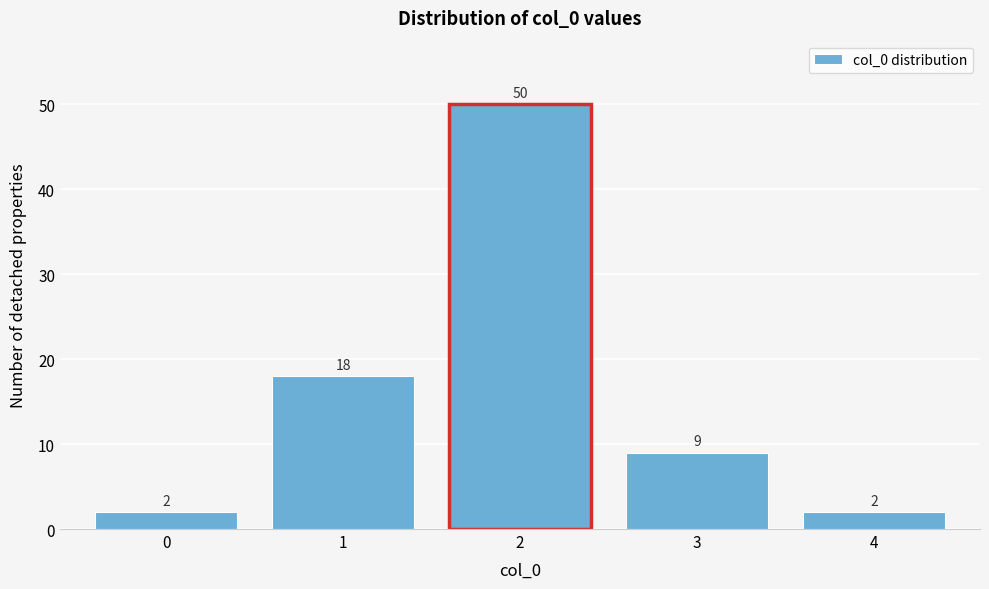

Reading left to right, list every bar in this chart as the range it spans on the x-axis followed by its height.

-0.5 to 0.5: 2
0.5 to 1.5: 18
1.5 to 2.5: 50
2.5 to 3.5: 9
3.5 to 4.5: 2